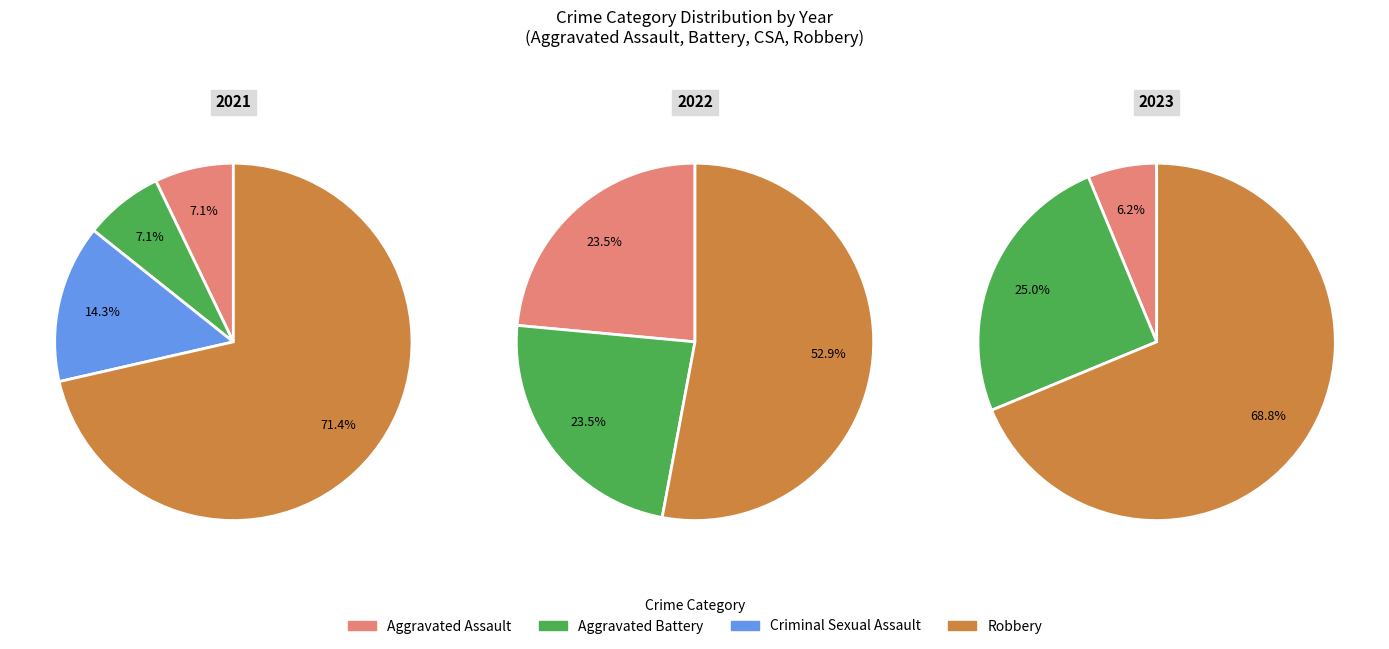

Do Aggravated Battery and Aggravated Assault together represent more than half of the pie?

No